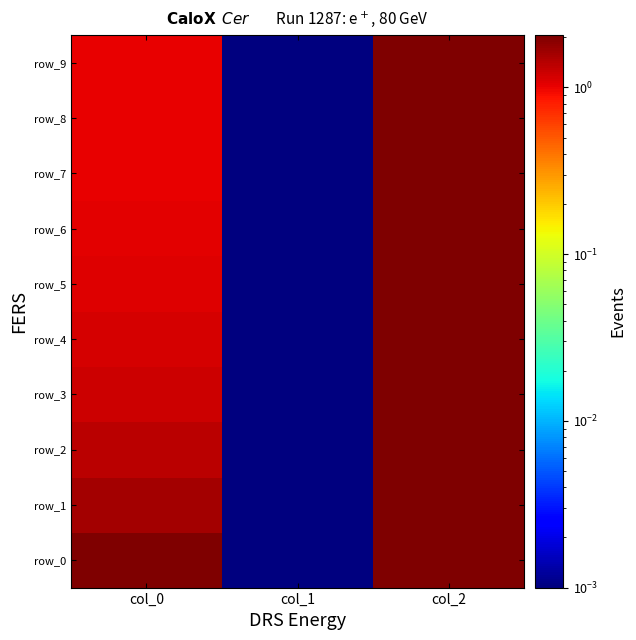

At which category is the sum across all series the highest?

col_2